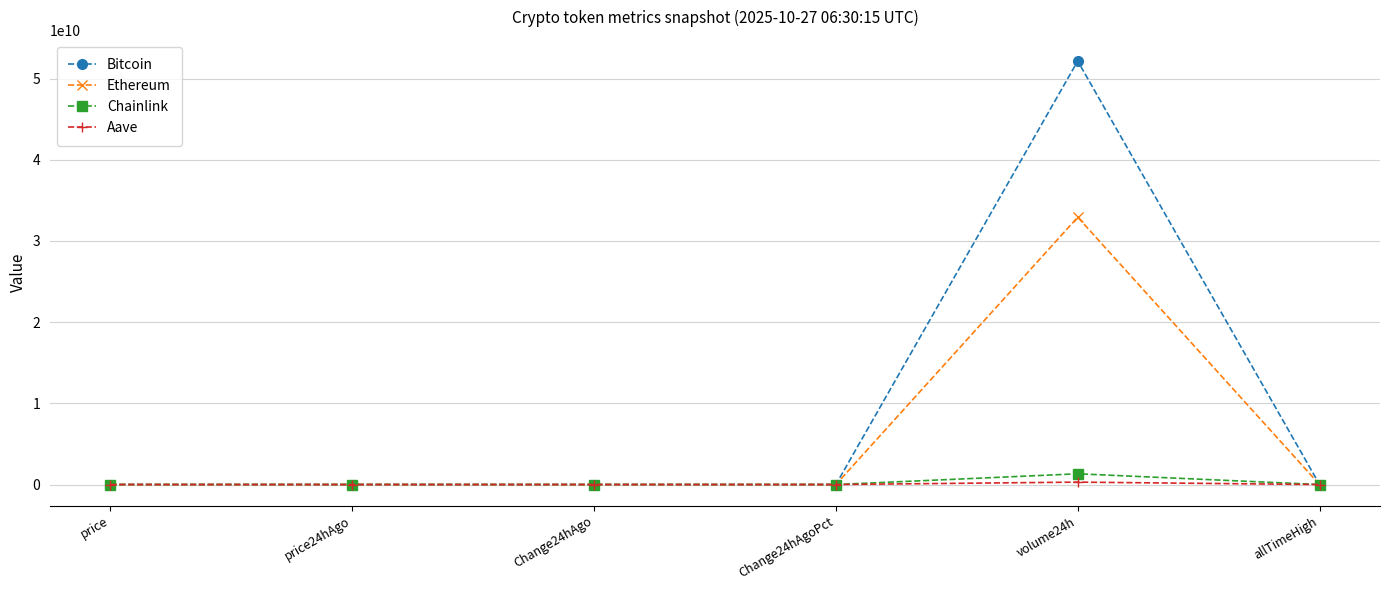

What is the label of the 4th point from the right?

Change24hAgo